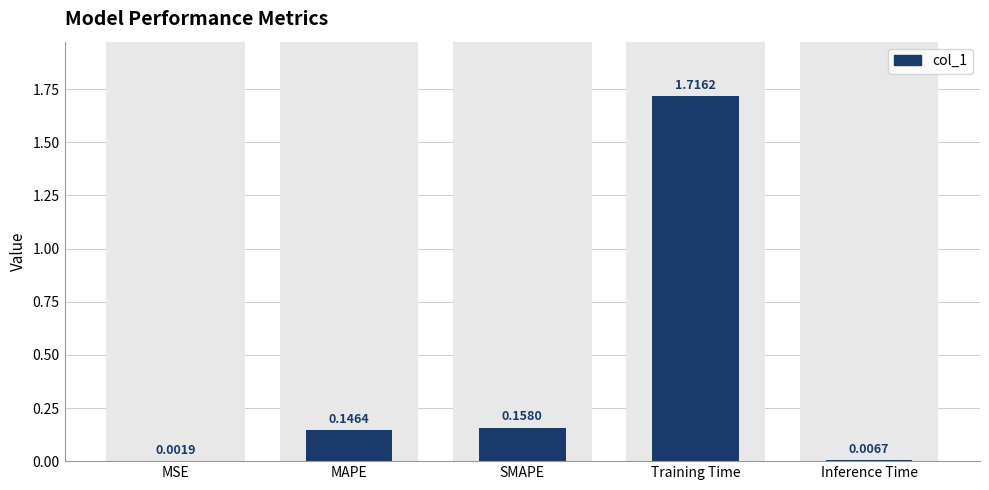

The chart shows a value of 2.4 at Training Time. True or false?

False